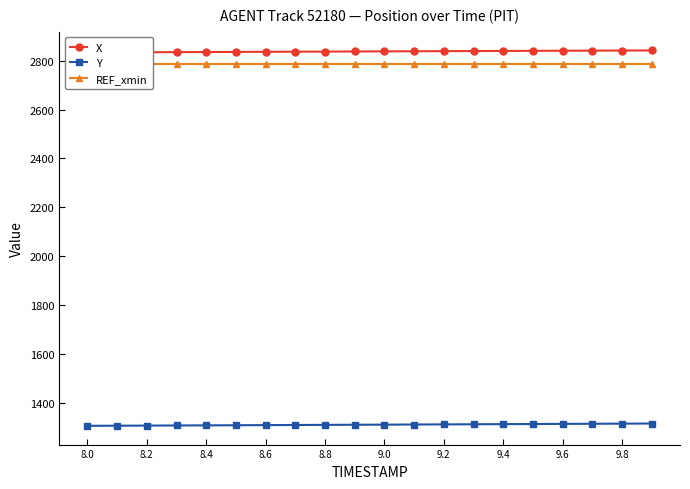

What are all the series names shown in the legend?

X, Y, REF_xmin